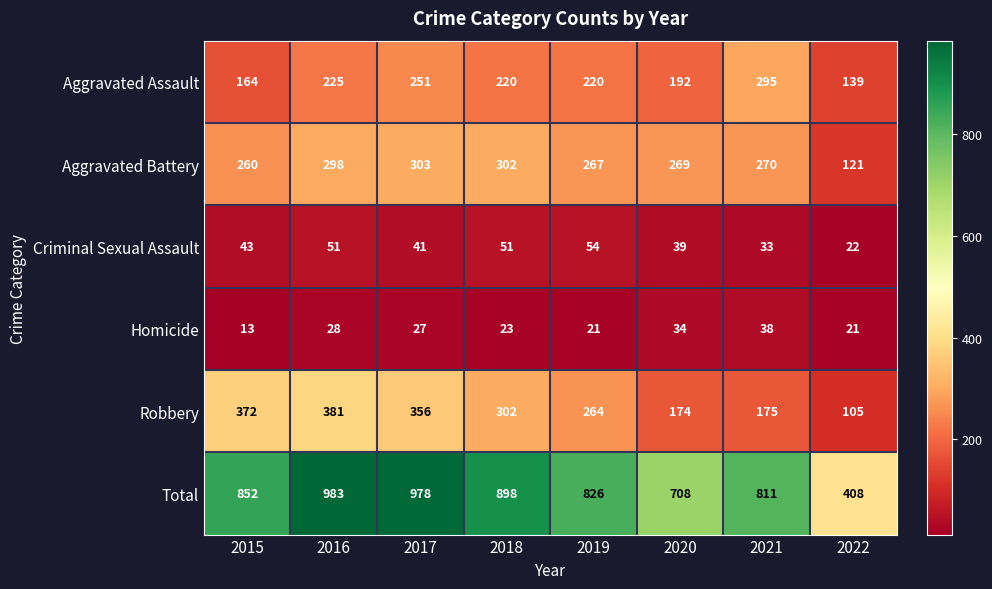

What is the total value across all series at 2015?

1704